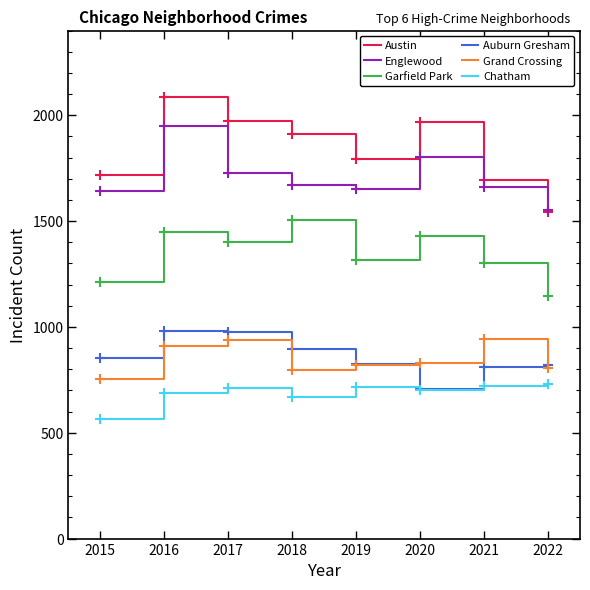

What is the difference between the highest and lowest values at 2021?

975